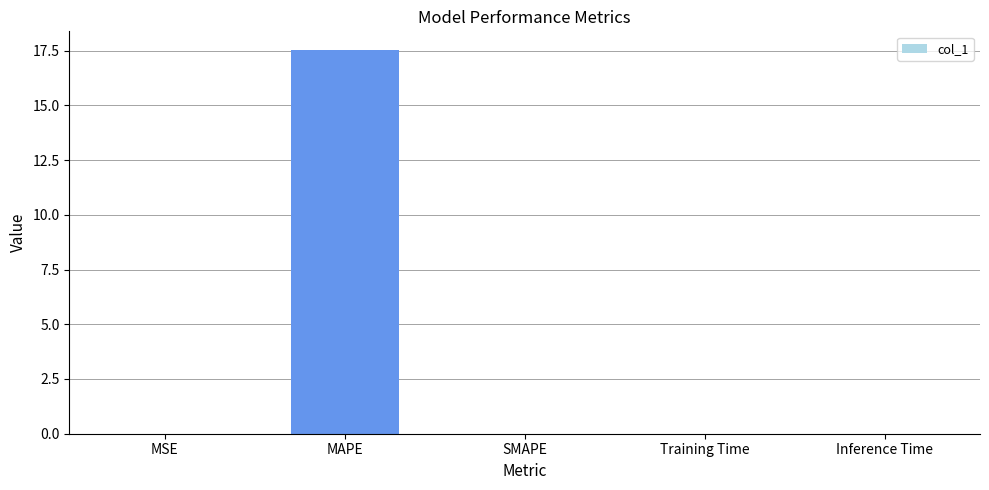

What is the maximum value shown in the chart?

17.5